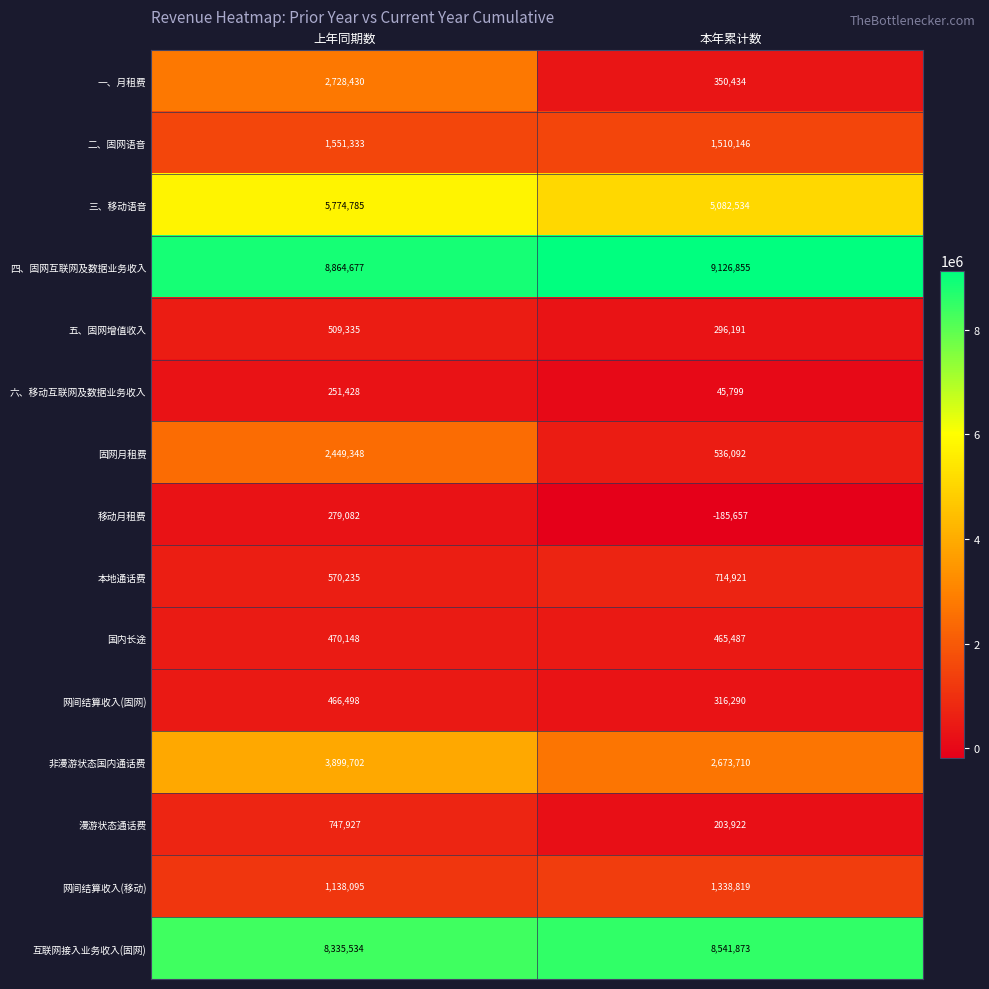

The value of 非漫游状态国内通话费 at 上年同期数 is 3899702. True or false?

True